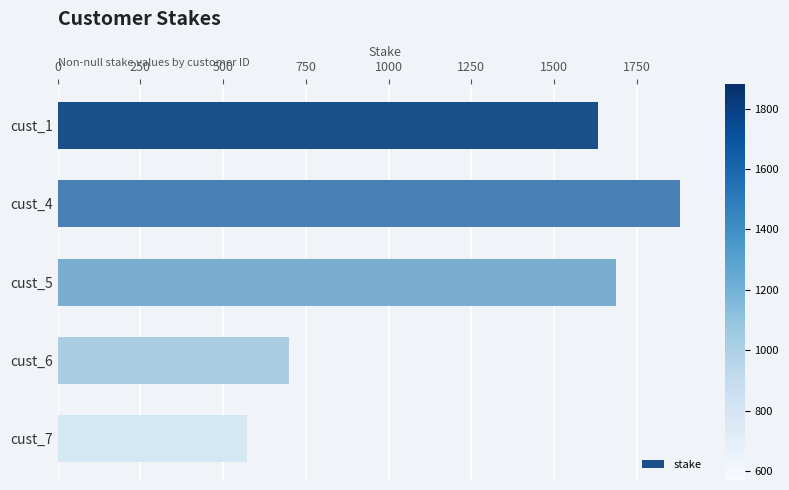

What is the approximate value at cust_4, to the nearest 50?

1900